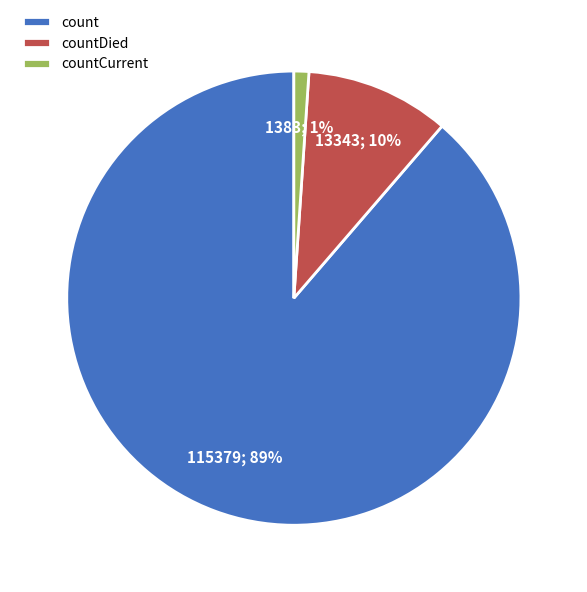

To the nearest percent, what is the average slice percentage?

33%